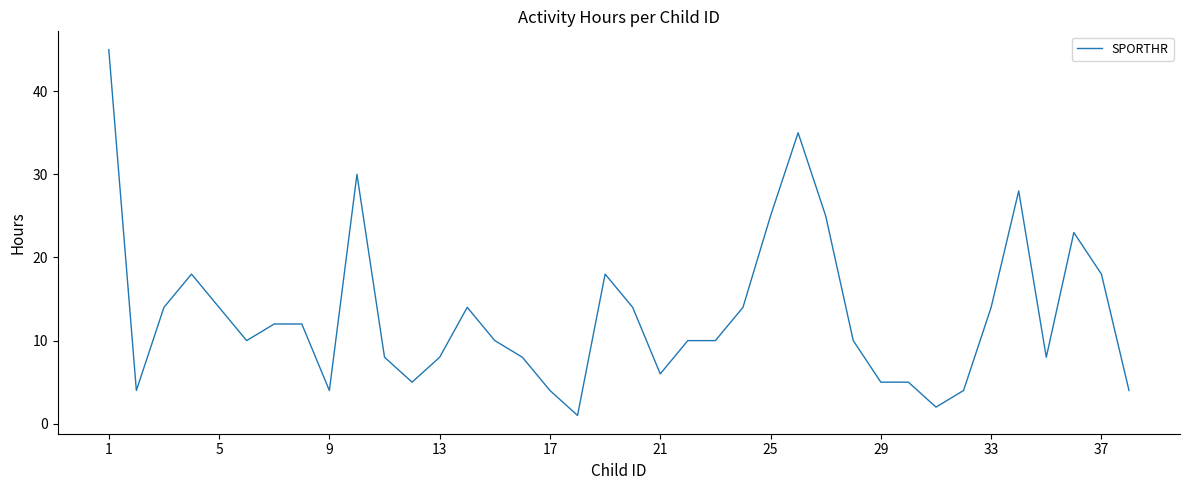

How many lines are shown in the chart?

1